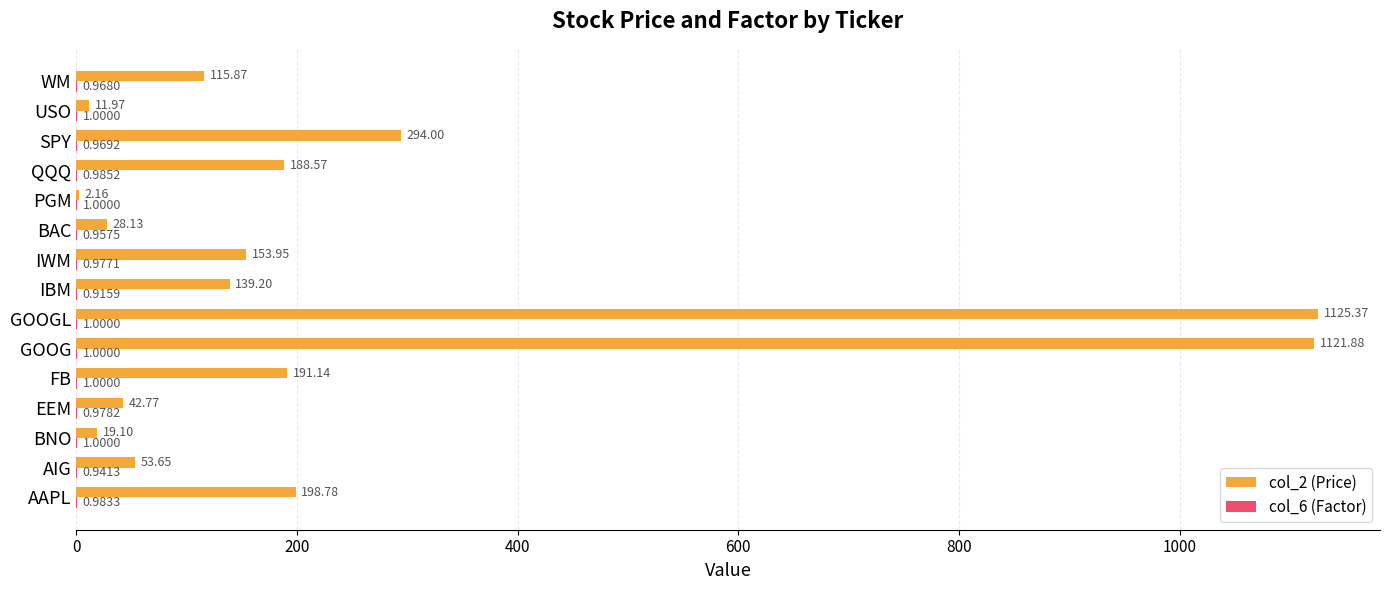

What is the total value across all series at SPY?

295.0